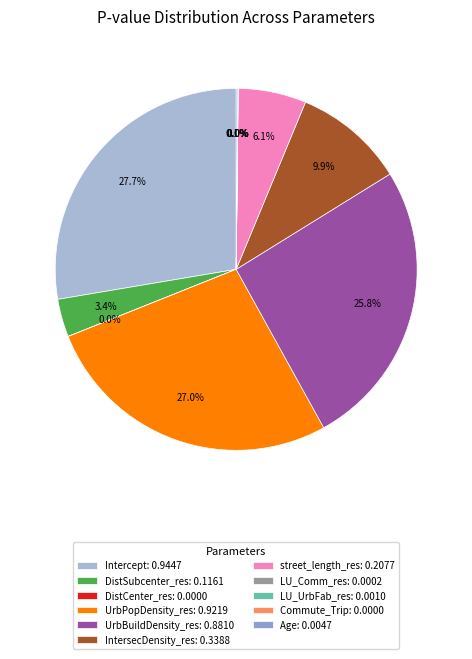

What is the largest slice in the pie chart?

Intercept